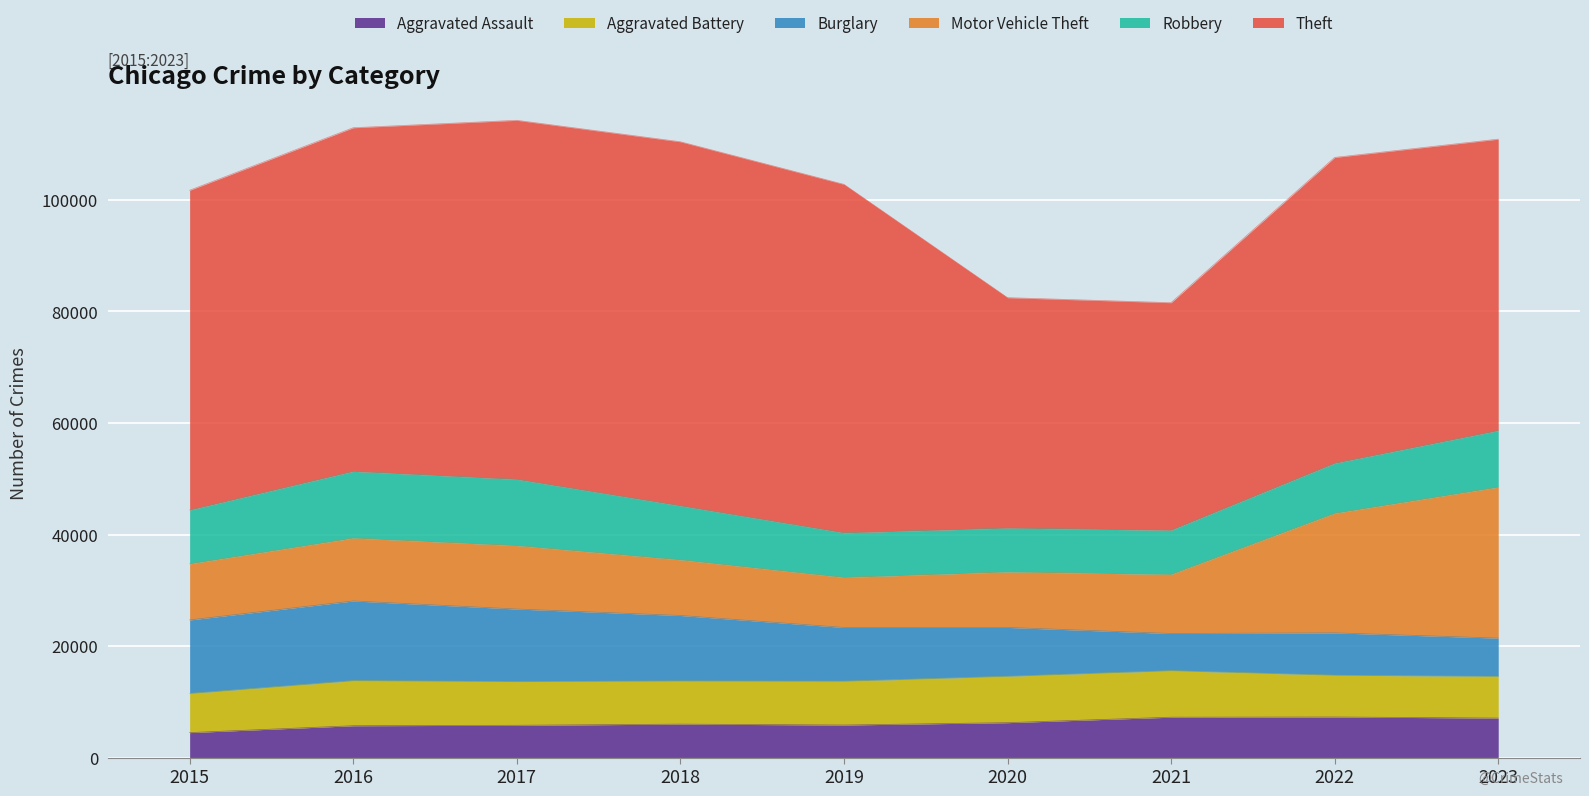

The value of Motor Vehicle Theft at 2023 is 7257. True or false?

False